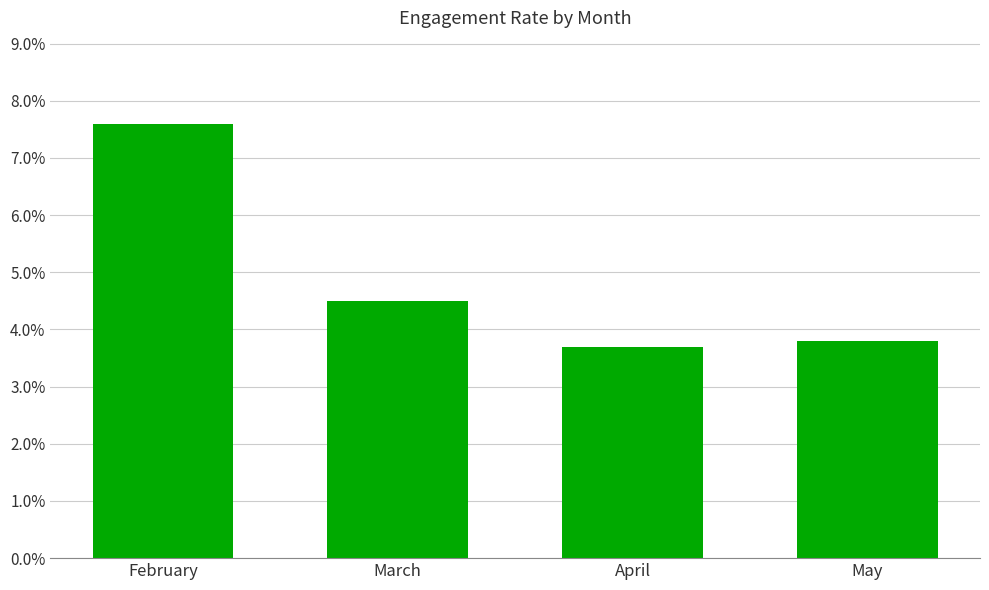

Approximately how many times larger is the value at May compared to April?

1.0